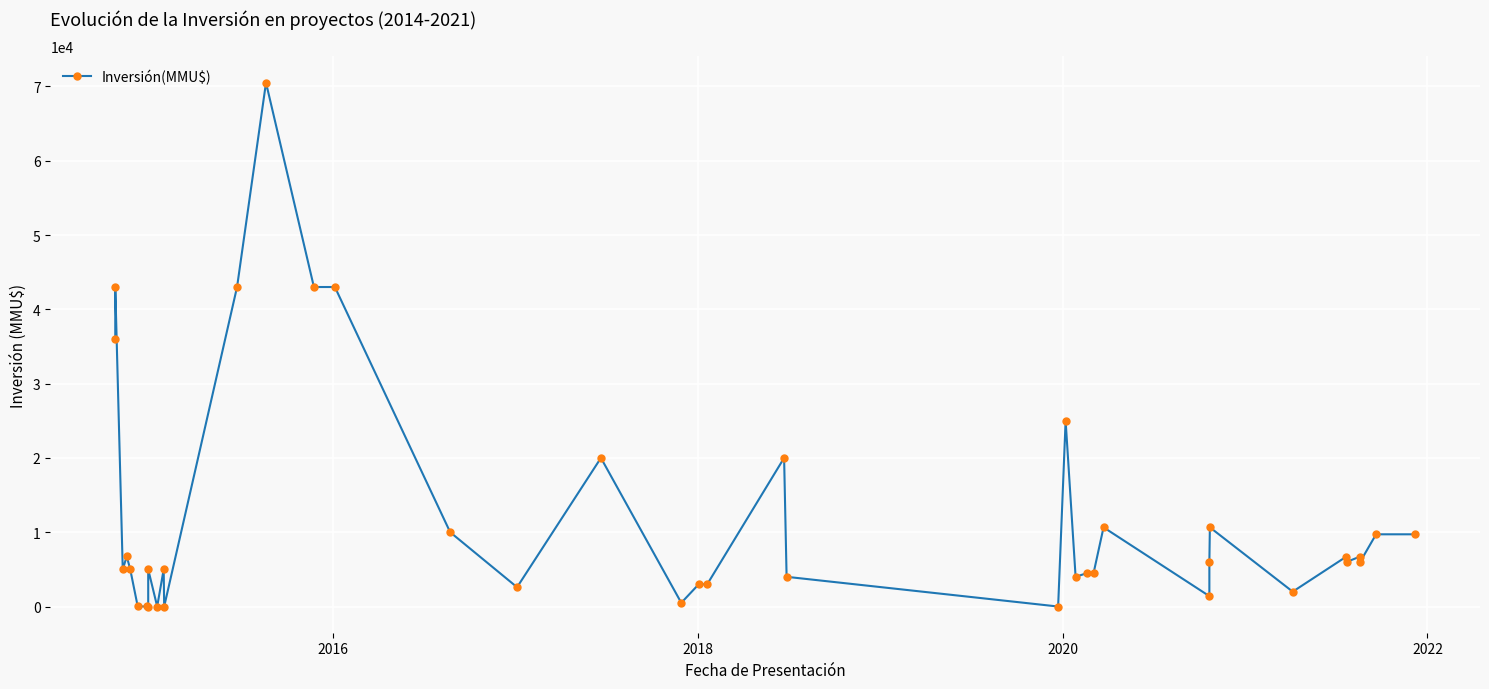

How many interior local peaks (higher than both neighbors) does the data have?

12